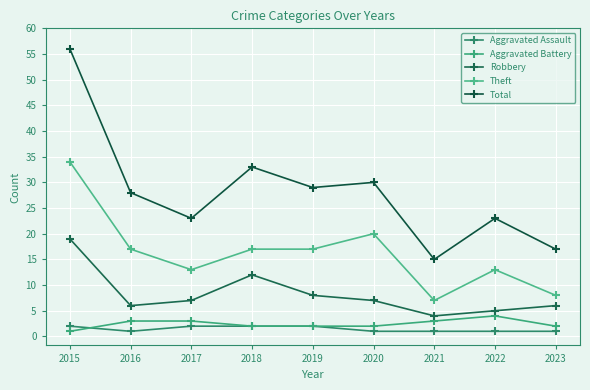

How many categories are shown in the chart?

9